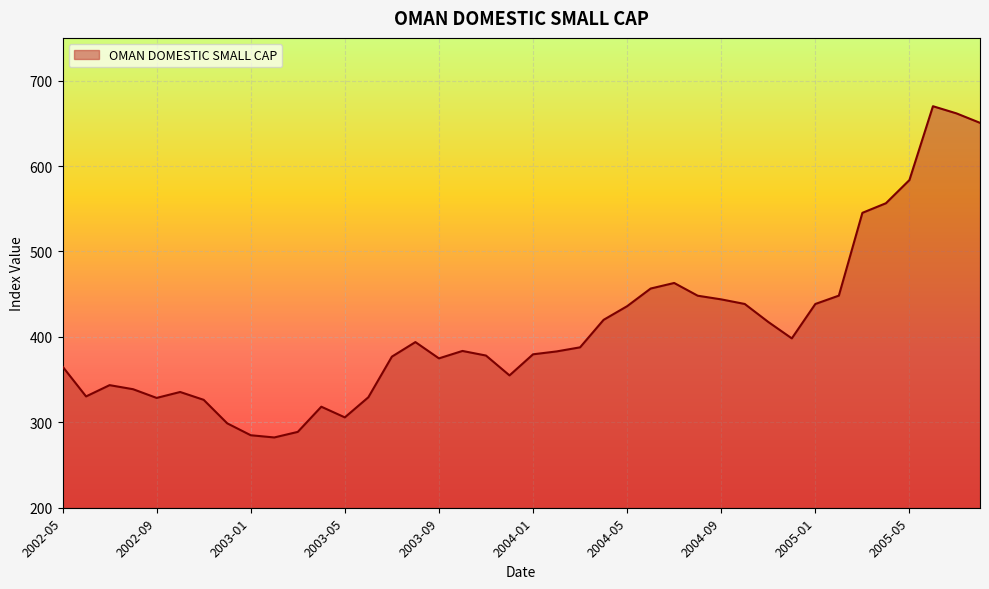

How many categories are shown in the chart?

40